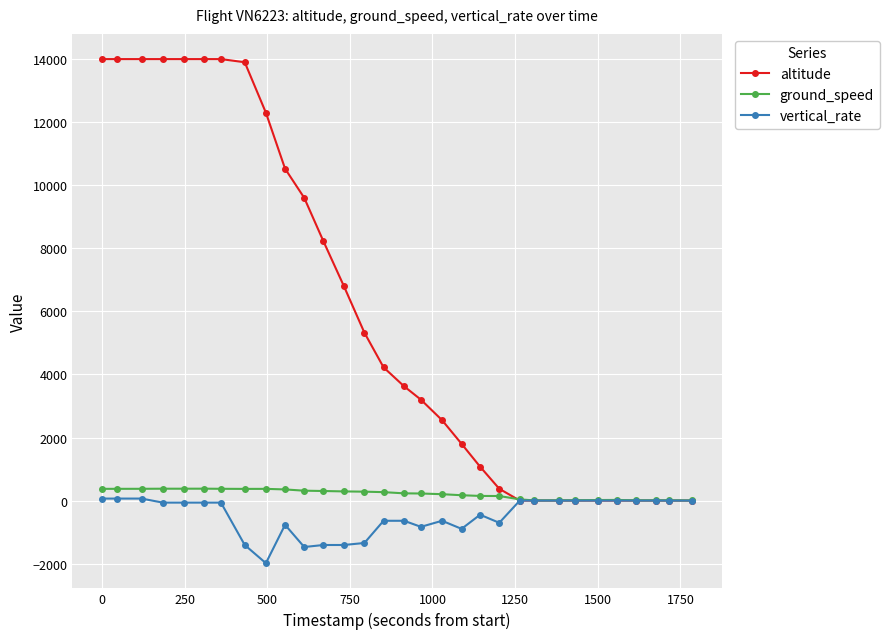

What is the lowest value of the vertical_rate series?

-1984